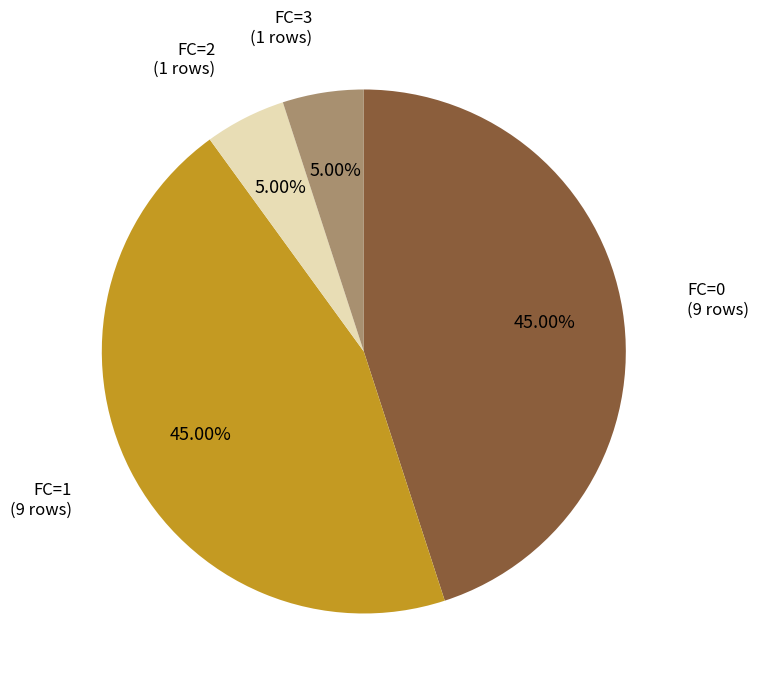

Which has a higher value, FC=2 or FC=0?

FC=0